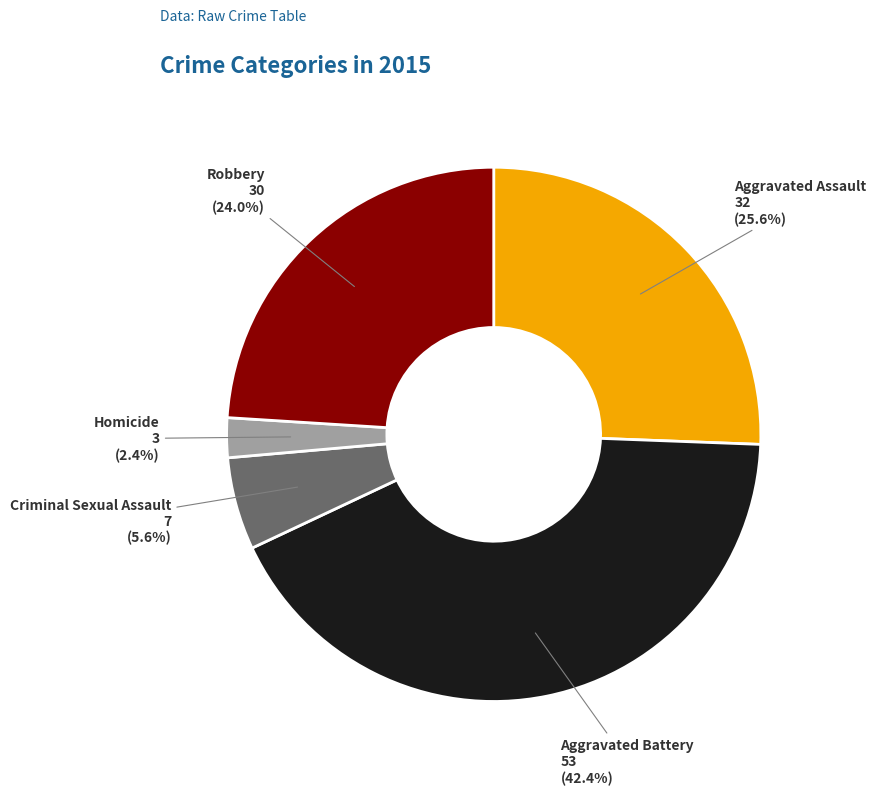

To the nearest percent, what is the difference between the Aggravated Assault and Robbery slice percentages?

2%